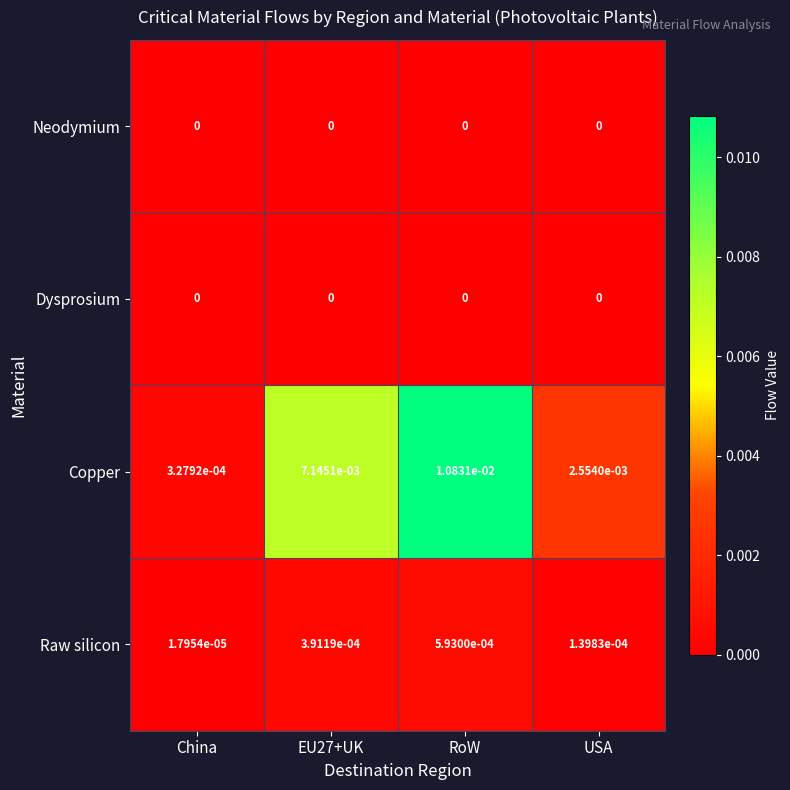

Which series has the largest range (max minus min)?

Copper